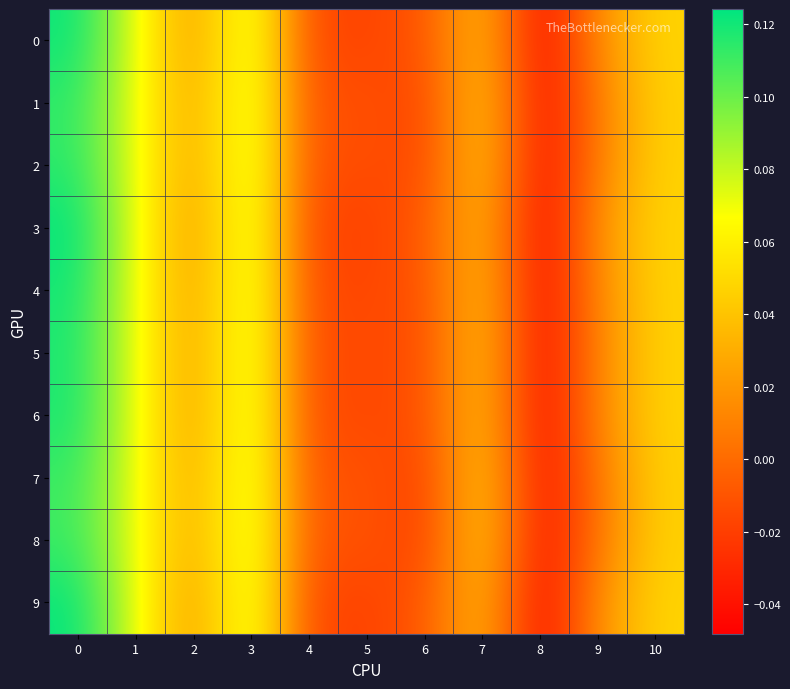

Which series has the largest total across all categories?

3